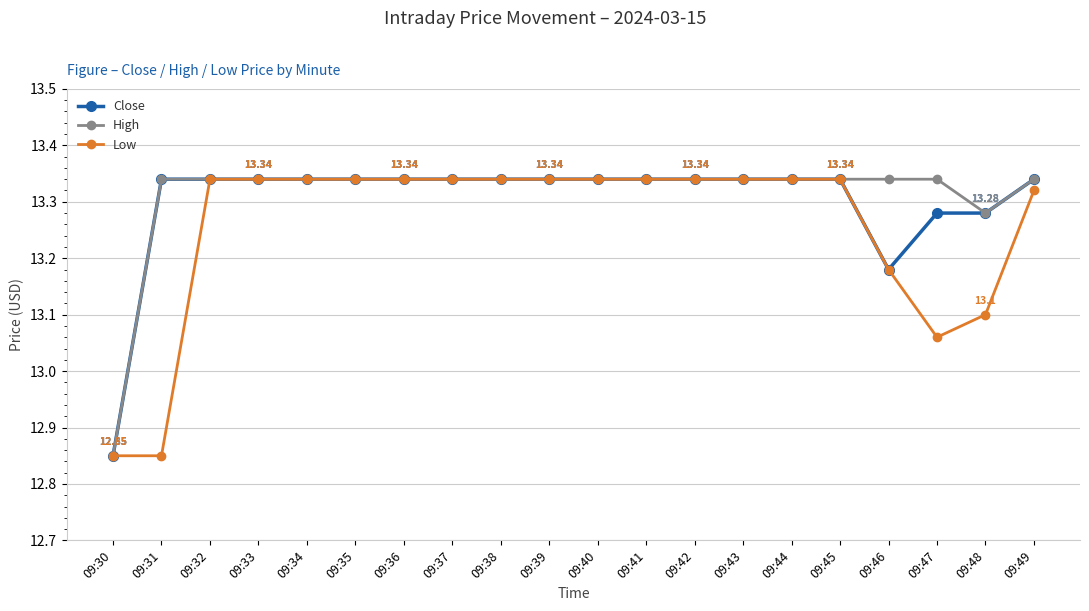

What is the spread (max minus min) of values at 09:47?

0.3